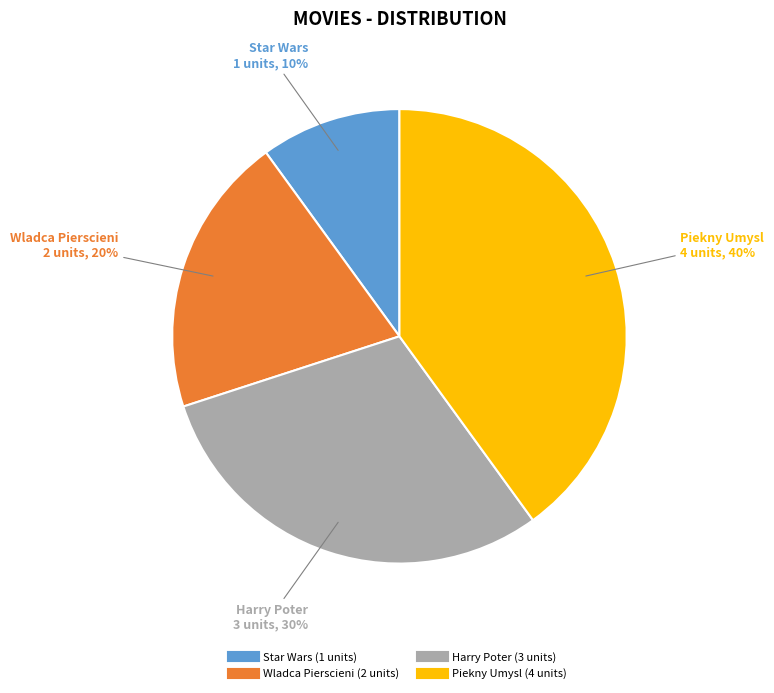

Do Piekny Umysl and Harry Poter together represent more than half of the pie?

Yes